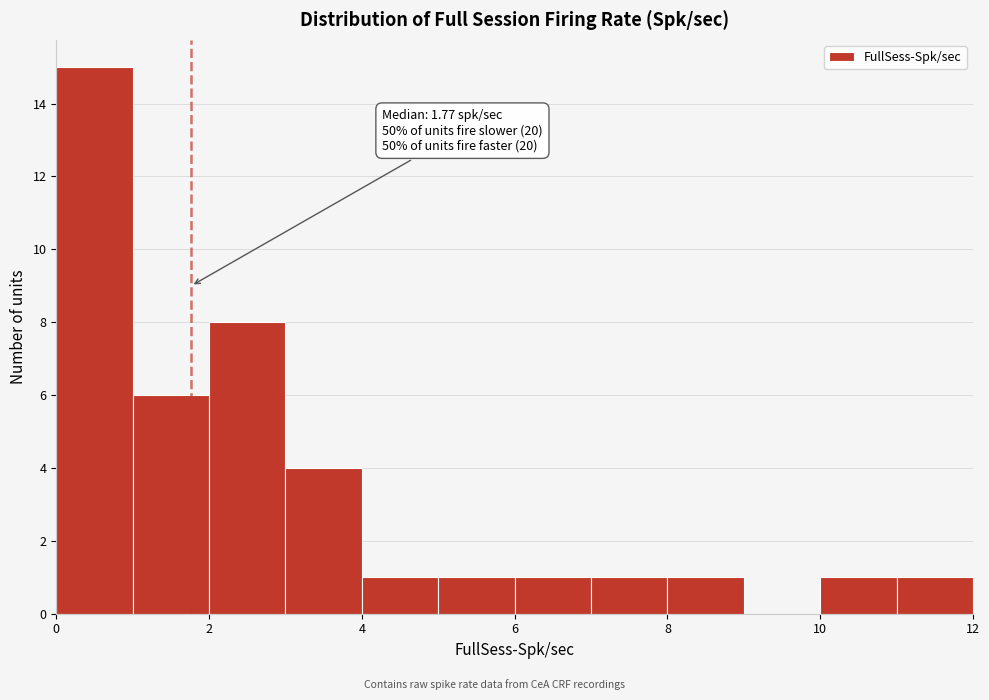

Which range on the x-axis has the tallest bar?

0 to 1